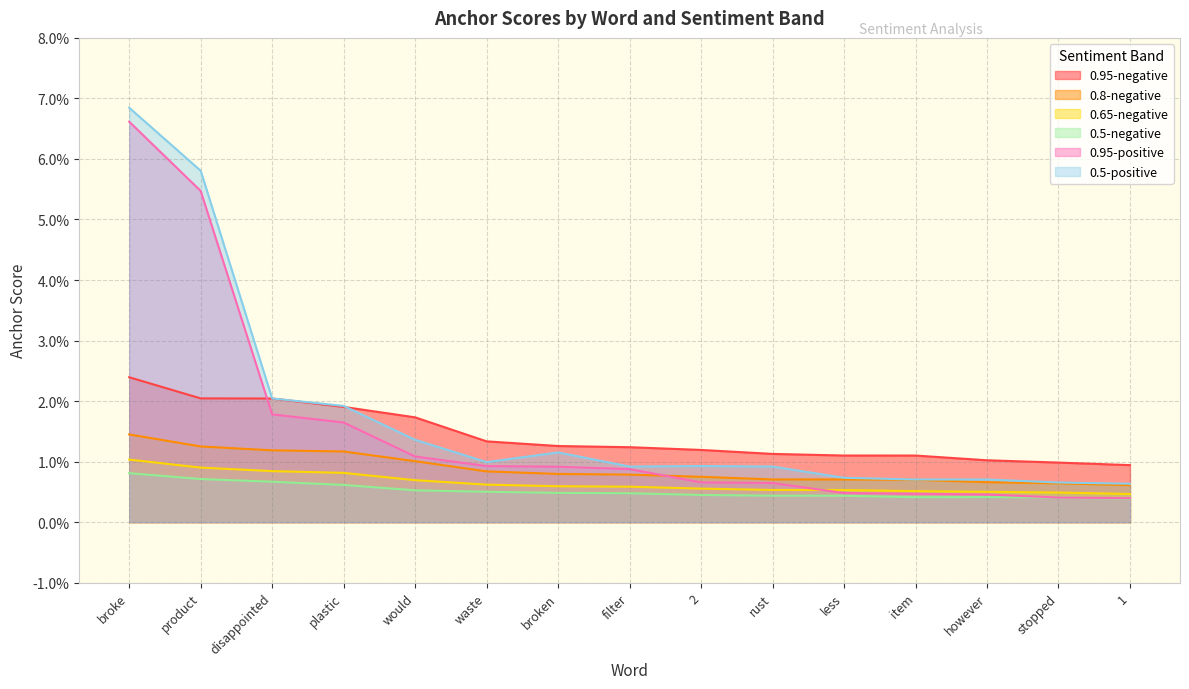

Reading right to left, list all the values displayed in this chart.

0.95-negative: 0.0	0.0	0.0	0.0	0.0	0.0	0.0	0.0	0.0	0.0	0.0	0.0	0.0	0.0	0.0
0.8-negative: 0.0	0.0	0.0	0.0	0.0	0.0	0.0	0.0	0.0	0.0	0.0	0.0	0.0	0.0	0.0
0.65-negative: 0.0	0.0	0.0	0.0	0.0	0.0	0.0	0.0	0.0	0.0	0.0	0.0	0.0	0.0	0.0
0.5-negative: 0.0	0.0	0.0	0.0	0.0	0.0	0.0	0.0	0.0	0.0	0.0	0.0	0.0	0.0	0.0
0.95-positive: 0.0	0.0	0.0	0.0	0.0	0.0	0.0	0.0	0.0	0.0	0.0	0.0	0.0	0.1	0.1
0.5-positive: 0.0	0.0	0.0	0.0	0.0	0.0	0.0	0.0	0.0	0.0	0.0	0.0	0.0	0.1	0.1